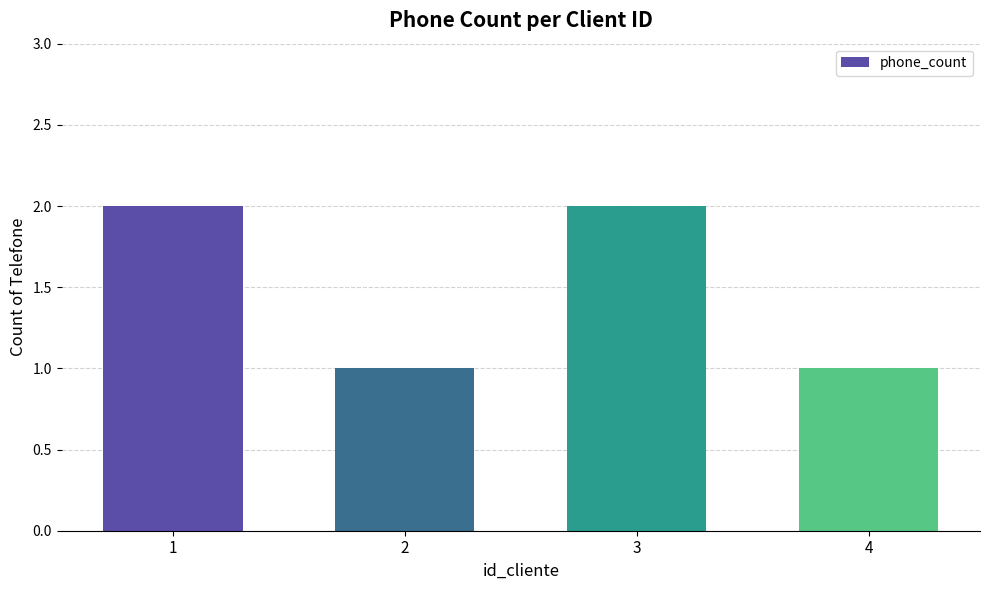

Read the value at 2.

1